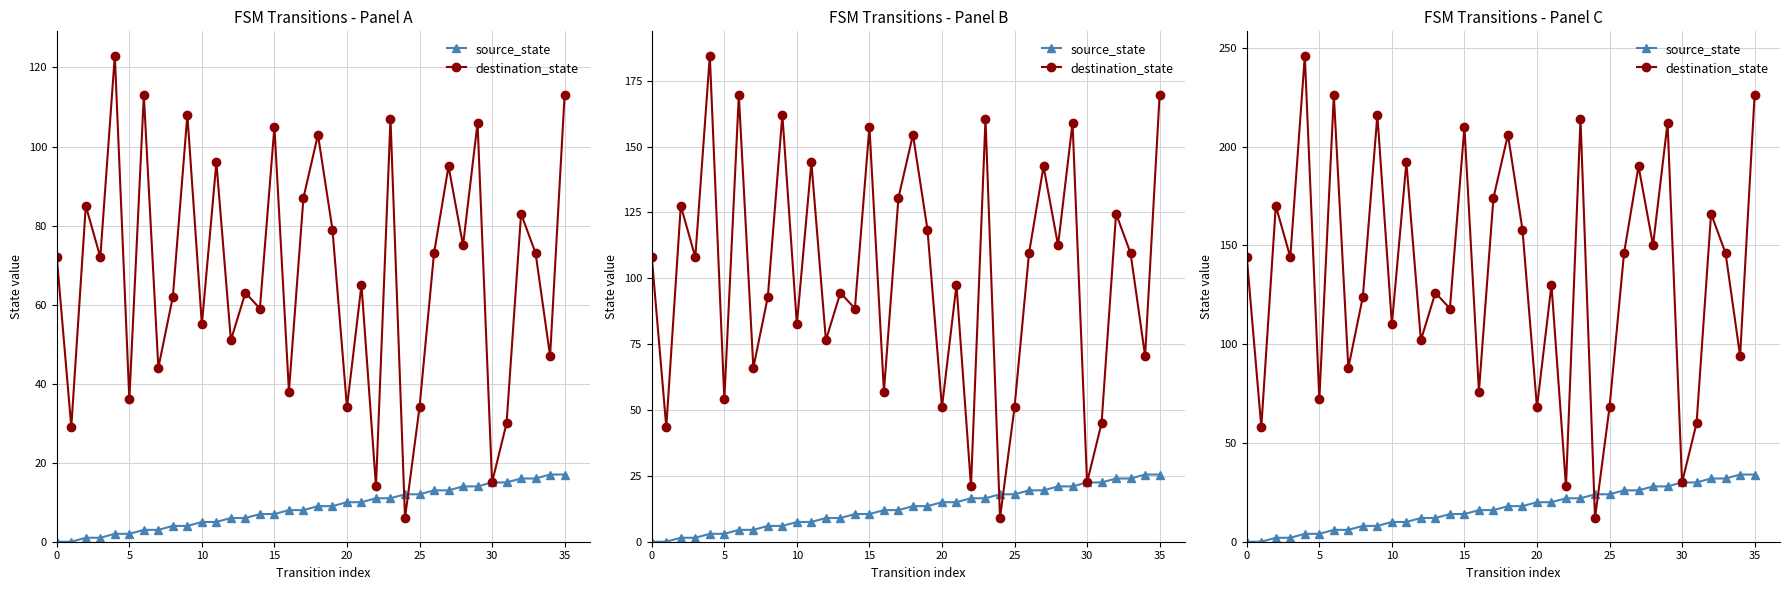

What is the label of the 23rd point from the left?

22